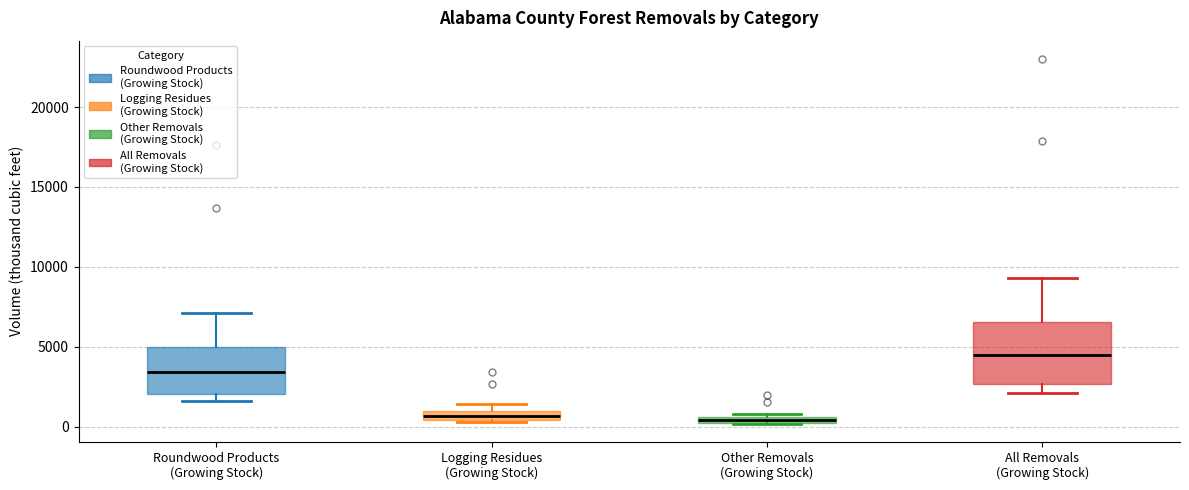

Where is the lower edge of the box for Logging Residues (Growing Stock) on the y-axis? The values are not printed on the chart, so give them approximately, as read against the axis.

500